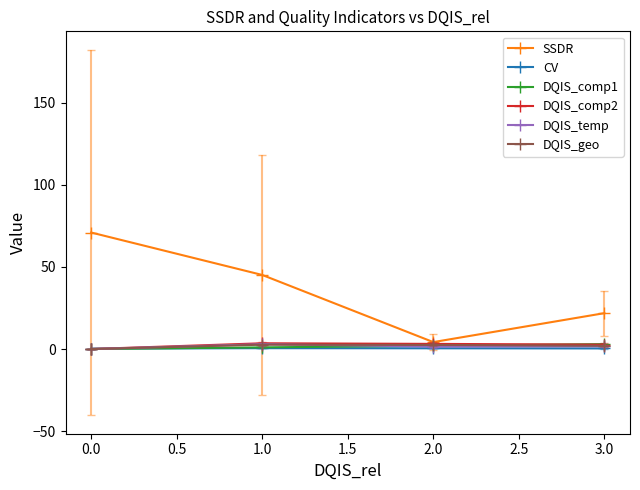

At which category is the sum across all series the highest?

0.0